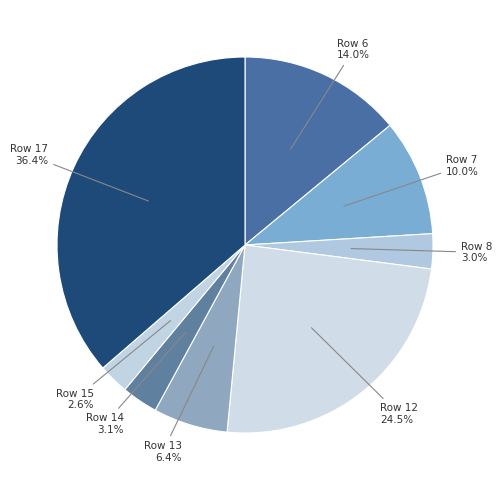

Which category has the smallest portion of the pie?

15